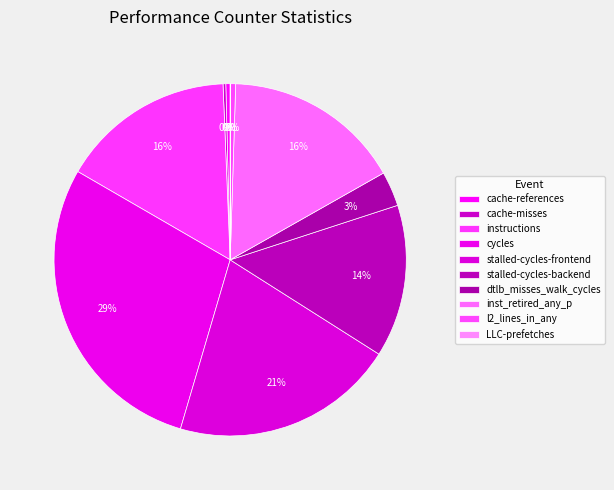

Does l2_lines_in_any account for over 50% of the chart?

No